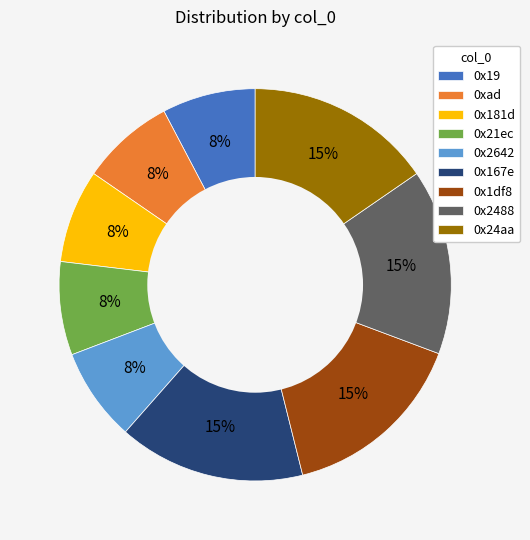

Between 0x181d and 0x24aa, which is larger?

0x24aa